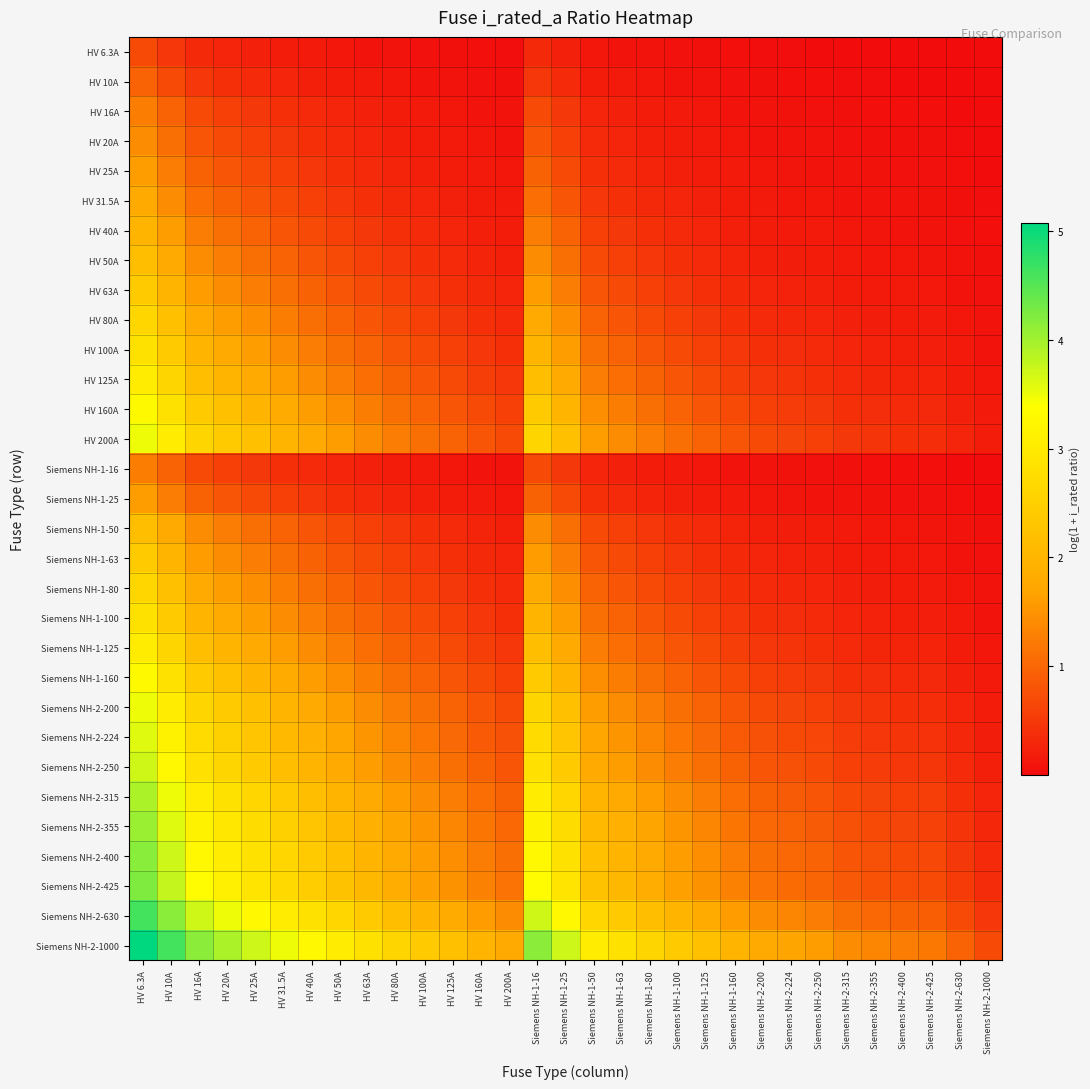

Reading right to left, what are all the values shown in this chart?

HV 6.3A: Siemens NH-2-1000=0.0	Siemens NH-2-630=0.0	Siemens NH-2-425=0.0	Siemens NH-2-400=0.0	Siemens NH-2-355=0.0	Siemens NH-2-315=0.0	Siemens NH-2-250=0.0	Siemens NH-2-224=0.0	Siemens NH-2-200=0.0	Siemens NH-1-160=0.0	Siemens NH-1-125=0.0	Siemens NH-1-100=0.1	Siemens NH-1-80=0.1	Siemens NH-1-63=0.1	Siemens NH-1-50=0.1	Siemens NH-1-25=0.2	Siemens NH-1-16=0.3	HV 200A=0.0	HV 160A=0.0	HV 125A=0.0	HV 100A=0.1	HV 80A=0.1	HV 63A=0.1	HV 50A=0.1	HV 40A=0.1	HV 31.5A=0.2	HV 25A=0.2	HV 20A=0.3	HV 16A=0.3	HV 10A=0.5	HV 6.3A=0.7
HV 10A: Siemens NH-2-1000=0.0	Siemens NH-2-630=0.0	Siemens NH-2-425=0.0	Siemens NH-2-400=0.0	Siemens NH-2-355=0.0	Siemens NH-2-315=0.0	Siemens NH-2-250=0.0	Siemens NH-2-224=0.0	Siemens NH-2-200=0.0	Siemens NH-1-160=0.1	Siemens NH-1-125=0.1	Siemens NH-1-100=0.1	Siemens NH-1-80=0.1	Siemens NH-1-63=0.1	Siemens NH-1-50=0.2	Siemens NH-1-25=0.3	Siemens NH-1-16=0.5	HV 200A=0.0	HV 160A=0.1	HV 125A=0.1	HV 100A=0.1	HV 80A=0.1	HV 63A=0.1	HV 50A=0.2	HV 40A=0.2	HV 31.5A=0.3	HV 25A=0.3	HV 20A=0.4	HV 16A=0.5	HV 10A=0.7	HV 6.3A=1.0
HV 16A: Siemens NH-2-1000=0.0	Siemens NH-2-630=0.0	Siemens NH-2-425=0.0	Siemens NH-2-400=0.0	Siemens NH-2-355=0.0	Siemens NH-2-315=0.0	Siemens NH-2-250=0.1	Siemens NH-2-224=0.1	Siemens NH-2-200=0.1	Siemens NH-1-160=0.1	Siemens NH-1-125=0.1	Siemens NH-1-100=0.1	Siemens NH-1-80=0.2	Siemens NH-1-63=0.2	Siemens NH-1-50=0.3	Siemens NH-1-25=0.5	Siemens NH-1-16=0.7	HV 200A=0.1	HV 160A=0.1	HV 125A=0.1	HV 100A=0.1	HV 80A=0.2	HV 63A=0.2	HV 50A=0.3	HV 40A=0.3	HV 31.5A=0.4	HV 25A=0.5	HV 20A=0.6	HV 16A=0.7	HV 10A=1.0	HV 6.3A=1.3
HV 20A: Siemens NH-2-1000=0.0	Siemens NH-2-630=0.0	Siemens NH-2-425=0.0	Siemens NH-2-400=0.0	Siemens NH-2-355=0.1	Siemens NH-2-315=0.1	Siemens NH-2-250=0.1	Siemens NH-2-224=0.1	Siemens NH-2-200=0.1	Siemens NH-1-160=0.1	Siemens NH-1-125=0.1	Siemens NH-1-100=0.2	Siemens NH-1-80=0.2	Siemens NH-1-63=0.3	Siemens NH-1-50=0.3	Siemens NH-1-25=0.6	Siemens NH-1-16=0.8	HV 200A=0.1	HV 160A=0.1	HV 125A=0.1	HV 100A=0.2	HV 80A=0.2	HV 63A=0.3	HV 50A=0.3	HV 40A=0.4	HV 31.5A=0.5	HV 25A=0.6	HV 20A=0.7	HV 16A=0.8	HV 10A=1.1	HV 6.3A=1.4
HV 25A: Siemens NH-2-1000=0.0	Siemens NH-2-630=0.0	Siemens NH-2-425=0.1	Siemens NH-2-400=0.1	Siemens NH-2-355=0.1	Siemens NH-2-315=0.1	Siemens NH-2-250=0.1	Siemens NH-2-224=0.1	Siemens NH-2-200=0.1	Siemens NH-1-160=0.1	Siemens NH-1-125=0.2	Siemens NH-1-100=0.2	Siemens NH-1-80=0.3	Siemens NH-1-63=0.3	Siemens NH-1-50=0.4	Siemens NH-1-25=0.7	Siemens NH-1-16=0.9	HV 200A=0.1	HV 160A=0.1	HV 125A=0.2	HV 100A=0.2	HV 80A=0.3	HV 63A=0.3	HV 50A=0.4	HV 40A=0.5	HV 31.5A=0.6	HV 25A=0.7	HV 20A=0.8	HV 16A=0.9	HV 10A=1.3	HV 6.3A=1.6
HV 31.5A: Siemens NH-2-1000=0.0	Siemens NH-2-630=0.0	Siemens NH-2-425=0.1	Siemens NH-2-400=0.1	Siemens NH-2-355=0.1	Siemens NH-2-315=0.1	Siemens NH-2-250=0.1	Siemens NH-2-224=0.1	Siemens NH-2-200=0.1	Siemens NH-1-160=0.2	Siemens NH-1-125=0.2	Siemens NH-1-100=0.3	Siemens NH-1-80=0.3	Siemens NH-1-63=0.4	Siemens NH-1-50=0.5	Siemens NH-1-25=0.8	Siemens NH-1-16=1.1	HV 200A=0.1	HV 160A=0.2	HV 125A=0.2	HV 100A=0.3	HV 80A=0.3	HV 63A=0.4	HV 50A=0.5	HV 40A=0.6	HV 31.5A=0.7	HV 25A=0.8	HV 20A=0.9	HV 16A=1.1	HV 10A=1.4	HV 6.3A=1.8
HV 40A: Siemens NH-2-1000=0.0	Siemens NH-2-630=0.1	Siemens NH-2-425=0.1	Siemens NH-2-400=0.1	Siemens NH-2-355=0.1	Siemens NH-2-315=0.1	Siemens NH-2-250=0.1	Siemens NH-2-224=0.2	Siemens NH-2-200=0.2	Siemens NH-1-160=0.2	Siemens NH-1-125=0.3	Siemens NH-1-100=0.3	Siemens NH-1-80=0.4	Siemens NH-1-63=0.5	Siemens NH-1-50=0.6	Siemens NH-1-25=1.0	Siemens NH-1-16=1.3	HV 200A=0.2	HV 160A=0.2	HV 125A=0.3	HV 100A=0.3	HV 80A=0.4	HV 63A=0.5	HV 50A=0.6	HV 40A=0.7	HV 31.5A=0.8	HV 25A=1.0	HV 20A=1.1	HV 16A=1.3	HV 10A=1.6	HV 6.3A=2.0
HV 50A: Siemens NH-2-1000=0.0	Siemens NH-2-630=0.1	Siemens NH-2-425=0.1	Siemens NH-2-400=0.1	Siemens NH-2-355=0.1	Siemens NH-2-315=0.1	Siemens NH-2-250=0.2	Siemens NH-2-224=0.2	Siemens NH-2-200=0.2	Siemens NH-1-160=0.3	Siemens NH-1-125=0.3	Siemens NH-1-100=0.4	Siemens NH-1-80=0.5	Siemens NH-1-63=0.6	Siemens NH-1-50=0.7	Siemens NH-1-25=1.1	Siemens NH-1-16=1.4	HV 200A=0.2	HV 160A=0.3	HV 125A=0.3	HV 100A=0.4	HV 80A=0.5	HV 63A=0.6	HV 50A=0.7	HV 40A=0.8	HV 31.5A=1.0	HV 25A=1.1	HV 20A=1.3	HV 16A=1.4	HV 10A=1.8	HV 6.3A=2.2
HV 63A: Siemens NH-2-1000=0.1	Siemens NH-2-630=0.1	Siemens NH-2-425=0.1	Siemens NH-2-400=0.1	Siemens NH-2-355=0.2	Siemens NH-2-315=0.2	Siemens NH-2-250=0.2	Siemens NH-2-224=0.2	Siemens NH-2-200=0.3	Siemens NH-1-160=0.3	Siemens NH-1-125=0.4	Siemens NH-1-100=0.5	Siemens NH-1-80=0.6	Siemens NH-1-63=0.7	Siemens NH-1-50=0.8	Siemens NH-1-25=1.3	Siemens NH-1-16=1.6	HV 200A=0.3	HV 160A=0.3	HV 125A=0.4	HV 100A=0.5	HV 80A=0.6	HV 63A=0.7	HV 50A=0.8	HV 40A=0.9	HV 31.5A=1.1	HV 25A=1.3	HV 20A=1.4	HV 16A=1.6	HV 10A=2.0	HV 6.3A=2.4
HV 80A: Siemens NH-2-1000=0.1	Siemens NH-2-630=0.1	Siemens NH-2-425=0.2	Siemens NH-2-400=0.2	Siemens NH-2-355=0.2	Siemens NH-2-315=0.2	Siemens NH-2-250=0.3	Siemens NH-2-224=0.3	Siemens NH-2-200=0.3	Siemens NH-1-160=0.4	Siemens NH-1-125=0.5	Siemens NH-1-100=0.6	Siemens NH-1-80=0.7	Siemens NH-1-63=0.8	Siemens NH-1-50=1.0	Siemens NH-1-25=1.4	Siemens NH-1-16=1.8	HV 200A=0.3	HV 160A=0.4	HV 125A=0.5	HV 100A=0.6	HV 80A=0.7	HV 63A=0.8	HV 50A=1.0	HV 40A=1.1	HV 31.5A=1.3	HV 25A=1.4	HV 20A=1.6	HV 16A=1.8	HV 10A=2.2	HV 6.3A=2.6
HV 100A: Siemens NH-2-1000=0.1	Siemens NH-2-630=0.1	Siemens NH-2-425=0.2	Siemens NH-2-400=0.2	Siemens NH-2-355=0.2	Siemens NH-2-315=0.3	Siemens NH-2-250=0.3	Siemens NH-2-224=0.4	Siemens NH-2-200=0.4	Siemens NH-1-160=0.5	Siemens NH-1-125=0.6	Siemens NH-1-100=0.7	Siemens NH-1-80=0.8	Siemens NH-1-63=1.0	Siemens NH-1-50=1.1	Siemens NH-1-25=1.6	Siemens NH-1-16=2.0	HV 200A=0.4	HV 160A=0.5	HV 125A=0.6	HV 100A=0.7	HV 80A=0.8	HV 63A=1.0	HV 50A=1.1	HV 40A=1.3	HV 31.5A=1.4	HV 25A=1.6	HV 20A=1.8	HV 16A=2.0	HV 10A=2.4	HV 6.3A=2.8
HV 125A: Siemens NH-2-1000=0.1	Siemens NH-2-630=0.2	Siemens NH-2-425=0.3	Siemens NH-2-400=0.3	Siemens NH-2-355=0.3	Siemens NH-2-315=0.3	Siemens NH-2-250=0.4	Siemens NH-2-224=0.4	Siemens NH-2-200=0.5	Siemens NH-1-160=0.6	Siemens NH-1-125=0.7	Siemens NH-1-100=0.8	Siemens NH-1-80=0.9	Siemens NH-1-63=1.1	Siemens NH-1-50=1.3	Siemens NH-1-25=1.8	Siemens NH-1-16=2.2	HV 200A=0.5	HV 160A=0.6	HV 125A=0.7	HV 100A=0.8	HV 80A=0.9	HV 63A=1.1	HV 50A=1.3	HV 40A=1.4	HV 31.5A=1.6	HV 25A=1.8	HV 20A=2.0	HV 16A=2.2	HV 10A=2.6	HV 6.3A=3.0
HV 160A: Siemens NH-2-1000=0.1	Siemens NH-2-630=0.2	Siemens NH-2-425=0.3	Siemens NH-2-400=0.3	Siemens NH-2-355=0.4	Siemens NH-2-315=0.4	Siemens NH-2-250=0.5	Siemens NH-2-224=0.5	Siemens NH-2-200=0.6	Siemens NH-1-160=0.7	Siemens NH-1-125=0.8	Siemens NH-1-100=1.0	Siemens NH-1-80=1.1	Siemens NH-1-63=1.3	Siemens NH-1-50=1.4	Siemens NH-1-25=2.0	Siemens NH-1-16=2.4	HV 200A=0.6	HV 160A=0.7	HV 125A=0.8	HV 100A=1.0	HV 80A=1.1	HV 63A=1.3	HV 50A=1.4	HV 40A=1.6	HV 31.5A=1.8	HV 25A=2.0	HV 20A=2.2	HV 16A=2.4	HV 10A=2.8	HV 6.3A=3.3
HV 200A: Siemens NH-2-1000=0.2	Siemens NH-2-630=0.3	Siemens NH-2-425=0.4	Siemens NH-2-400=0.4	Siemens NH-2-355=0.4	Siemens NH-2-315=0.5	Siemens NH-2-250=0.6	Siemens NH-2-224=0.6	Siemens NH-2-200=0.7	Siemens NH-1-160=0.8	Siemens NH-1-125=1.0	Siemens NH-1-100=1.1	Siemens NH-1-80=1.3	Siemens NH-1-63=1.4	Siemens NH-1-50=1.6	Siemens NH-1-25=2.2	Siemens NH-1-16=2.6	HV 200A=0.7	HV 160A=0.8	HV 125A=1.0	HV 100A=1.1	HV 80A=1.3	HV 63A=1.4	HV 50A=1.6	HV 40A=1.8	HV 31.5A=2.0	HV 25A=2.2	HV 20A=2.4	HV 16A=2.6	HV 10A=3.0	HV 6.3A=3.5
Siemens NH-1-16: Siemens NH-2-1000=0.0	Siemens NH-2-630=0.0	Siemens NH-2-425=0.0	Siemens NH-2-400=0.0	Siemens NH-2-355=0.0	Siemens NH-2-315=0.0	Siemens NH-2-250=0.1	Siemens NH-2-224=0.1	Siemens NH-2-200=0.1	Siemens NH-1-160=0.1	Siemens NH-1-125=0.1	Siemens NH-1-100=0.1	Siemens NH-1-80=0.2	Siemens NH-1-63=0.2	Siemens NH-1-50=0.3	Siemens NH-1-25=0.5	Siemens NH-1-16=0.7	HV 200A=0.1	HV 160A=0.1	HV 125A=0.1	HV 100A=0.1	HV 80A=0.2	HV 63A=0.2	HV 50A=0.3	HV 40A=0.3	HV 31.5A=0.4	HV 25A=0.5	HV 20A=0.6	HV 16A=0.7	HV 10A=1.0	HV 6.3A=1.3
Siemens NH-1-25: Siemens NH-2-1000=0.0	Siemens NH-2-630=0.0	Siemens NH-2-425=0.1	Siemens NH-2-400=0.1	Siemens NH-2-355=0.1	Siemens NH-2-315=0.1	Siemens NH-2-250=0.1	Siemens NH-2-224=0.1	Siemens NH-2-200=0.1	Siemens NH-1-160=0.1	Siemens NH-1-125=0.2	Siemens NH-1-100=0.2	Siemens NH-1-80=0.3	Siemens NH-1-63=0.3	Siemens NH-1-50=0.4	Siemens NH-1-25=0.7	Siemens NH-1-16=0.9	HV 200A=0.1	HV 160A=0.1	HV 125A=0.2	HV 100A=0.2	HV 80A=0.3	HV 63A=0.3	HV 50A=0.4	HV 40A=0.5	HV 31.5A=0.6	HV 25A=0.7	HV 20A=0.8	HV 16A=0.9	HV 10A=1.3	HV 6.3A=1.6
Siemens NH-1-50: Siemens NH-2-1000=0.0	Siemens NH-2-630=0.1	Siemens NH-2-425=0.1	Siemens NH-2-400=0.1	Siemens NH-2-355=0.1	Siemens NH-2-315=0.1	Siemens NH-2-250=0.2	Siemens NH-2-224=0.2	Siemens NH-2-200=0.2	Siemens NH-1-160=0.3	Siemens NH-1-125=0.3	Siemens NH-1-100=0.4	Siemens NH-1-80=0.5	Siemens NH-1-63=0.6	Siemens NH-1-50=0.7	Siemens NH-1-25=1.1	Siemens NH-1-16=1.4	HV 200A=0.2	HV 160A=0.3	HV 125A=0.3	HV 100A=0.4	HV 80A=0.5	HV 63A=0.6	HV 50A=0.7	HV 40A=0.8	HV 31.5A=1.0	HV 25A=1.1	HV 20A=1.3	HV 16A=1.4	HV 10A=1.8	HV 6.3A=2.2
Siemens NH-1-63: Siemens NH-2-1000=0.1	Siemens NH-2-630=0.1	Siemens NH-2-425=0.1	Siemens NH-2-400=0.1	Siemens NH-2-355=0.2	Siemens NH-2-315=0.2	Siemens NH-2-250=0.2	Siemens NH-2-224=0.2	Siemens NH-2-200=0.3	Siemens NH-1-160=0.3	Siemens NH-1-125=0.4	Siemens NH-1-100=0.5	Siemens NH-1-80=0.6	Siemens NH-1-63=0.7	Siemens NH-1-50=0.8	Siemens NH-1-25=1.3	Siemens NH-1-16=1.6	HV 200A=0.3	HV 160A=0.3	HV 125A=0.4	HV 100A=0.5	HV 80A=0.6	HV 63A=0.7	HV 50A=0.8	HV 40A=0.9	HV 31.5A=1.1	HV 25A=1.3	HV 20A=1.4	HV 16A=1.6	HV 10A=2.0	HV 6.3A=2.4
Siemens NH-1-80: Siemens NH-2-1000=0.1	Siemens NH-2-630=0.1	Siemens NH-2-425=0.2	Siemens NH-2-400=0.2	Siemens NH-2-355=0.2	Siemens NH-2-315=0.2	Siemens NH-2-250=0.3	Siemens NH-2-224=0.3	Siemens NH-2-200=0.3	Siemens NH-1-160=0.4	Siemens NH-1-125=0.5	Siemens NH-1-100=0.6	Siemens NH-1-80=0.7	Siemens NH-1-63=0.8	Siemens NH-1-50=1.0	Siemens NH-1-25=1.4	Siemens NH-1-16=1.8	HV 200A=0.3	HV 160A=0.4	HV 125A=0.5	HV 100A=0.6	HV 80A=0.7	HV 63A=0.8	HV 50A=1.0	HV 40A=1.1	HV 31.5A=1.3	HV 25A=1.4	HV 20A=1.6	HV 16A=1.8	HV 10A=2.2	HV 6.3A=2.6
Siemens NH-1-100: Siemens NH-2-1000=0.1	Siemens NH-2-630=0.1	Siemens NH-2-425=0.2	Siemens NH-2-400=0.2	Siemens NH-2-355=0.2	Siemens NH-2-315=0.3	Siemens NH-2-250=0.3	Siemens NH-2-224=0.4	Siemens NH-2-200=0.4	Siemens NH-1-160=0.5	Siemens NH-1-125=0.6	Siemens NH-1-100=0.7	Siemens NH-1-80=0.8	Siemens NH-1-63=1.0	Siemens NH-1-50=1.1	Siemens NH-1-25=1.6	Siemens NH-1-16=2.0	HV 200A=0.4	HV 160A=0.5	HV 125A=0.6	HV 100A=0.7	HV 80A=0.8	HV 63A=1.0	HV 50A=1.1	HV 40A=1.3	HV 31.5A=1.4	HV 25A=1.6	HV 20A=1.8	HV 16A=2.0	HV 10A=2.4	HV 6.3A=2.8
Siemens NH-1-125: Siemens NH-2-1000=0.1	Siemens NH-2-630=0.2	Siemens NH-2-425=0.3	Siemens NH-2-400=0.3	Siemens NH-2-355=0.3	Siemens NH-2-315=0.3	Siemens NH-2-250=0.4	Siemens NH-2-224=0.4	Siemens NH-2-200=0.5	Siemens NH-1-160=0.6	Siemens NH-1-125=0.7	Siemens NH-1-100=0.8	Siemens NH-1-80=0.9	Siemens NH-1-63=1.1	Siemens NH-1-50=1.3	Siemens NH-1-25=1.8	Siemens NH-1-16=2.2	HV 200A=0.5	HV 160A=0.6	HV 125A=0.7	HV 100A=0.8	HV 80A=0.9	HV 63A=1.1	HV 50A=1.3	HV 40A=1.4	HV 31.5A=1.6	HV 25A=1.8	HV 20A=2.0	HV 16A=2.2	HV 10A=2.6	HV 6.3A=3.0
Siemens NH-1-160: Siemens NH-2-1000=0.1	Siemens NH-2-630=0.2	Siemens NH-2-425=0.3	Siemens NH-2-400=0.3	Siemens NH-2-355=0.4	Siemens NH-2-315=0.4	Siemens NH-2-250=0.5	Siemens NH-2-224=0.5	Siemens NH-2-200=0.6	Siemens NH-1-160=0.7	Siemens NH-1-125=0.8	Siemens NH-1-100=1.0	Siemens NH-1-80=1.1	Siemens NH-1-63=1.3	Siemens NH-1-50=1.4	Siemens NH-1-25=2.0	Siemens NH-1-16=2.4	HV 200A=0.6	HV 160A=0.7	HV 125A=0.8	HV 100A=1.0	HV 80A=1.1	HV 63A=1.3	HV 50A=1.4	HV 40A=1.6	HV 31.5A=1.8	HV 25A=2.0	HV 20A=2.2	HV 16A=2.4	HV 10A=2.8	HV 6.3A=3.3
Siemens NH-2-200: Siemens NH-2-1000=0.2	Siemens NH-2-630=0.3	Siemens NH-2-425=0.4	Siemens NH-2-400=0.4	Siemens NH-2-355=0.4	Siemens NH-2-315=0.5	Siemens NH-2-250=0.6	Siemens NH-2-224=0.6	Siemens NH-2-200=0.7	Siemens NH-1-160=0.8	Siemens NH-1-125=1.0	Siemens NH-1-100=1.1	Siemens NH-1-80=1.3	Siemens NH-1-63=1.4	Siemens NH-1-50=1.6	Siemens NH-1-25=2.2	Siemens NH-1-16=2.6	HV 200A=0.7	HV 160A=0.8	HV 125A=1.0	HV 100A=1.1	HV 80A=1.3	HV 63A=1.4	HV 50A=1.6	HV 40A=1.8	HV 31.5A=2.0	HV 25A=2.2	HV 20A=2.4	HV 16A=2.6	HV 10A=3.0	HV 6.3A=3.5
Siemens NH-2-224: Siemens NH-2-1000=0.2	Siemens NH-2-630=0.3	Siemens NH-2-425=0.4	Siemens NH-2-400=0.4	Siemens NH-2-355=0.5	Siemens NH-2-315=0.5	Siemens NH-2-250=0.6	Siemens NH-2-224=0.7	Siemens NH-2-200=0.8	Siemens NH-1-160=0.9	Siemens NH-1-125=1.0	Siemens NH-1-100=1.2	Siemens NH-1-80=1.3	Siemens NH-1-63=1.5	Siemens NH-1-50=1.7	Siemens NH-1-25=2.3	Siemens NH-1-16=2.7	HV 200A=0.8	HV 160A=0.9	HV 125A=1.0	HV 100A=1.2	HV 80A=1.3	HV 63A=1.5	HV 50A=1.7	HV 40A=1.9	HV 31.5A=2.1	HV 25A=2.3	HV 20A=2.5	HV 16A=2.7	HV 10A=3.2	HV 6.3A=3.6
Siemens NH-2-250: Siemens NH-2-1000=0.2	Siemens NH-2-630=0.3	Siemens NH-2-425=0.5	Siemens NH-2-400=0.5	Siemens NH-2-355=0.5	Siemens NH-2-315=0.6	Siemens NH-2-250=0.7	Siemens NH-2-224=0.7	Siemens NH-2-200=0.8	Siemens NH-1-160=0.9	Siemens NH-1-125=1.1	Siemens NH-1-100=1.3	Siemens NH-1-80=1.4	Siemens NH-1-63=1.6	Siemens NH-1-50=1.8	Siemens NH-1-25=2.4	Siemens NH-1-16=2.8	HV 200A=0.8	HV 160A=0.9	HV 125A=1.1	HV 100A=1.3	HV 80A=1.4	HV 63A=1.6	HV 50A=1.8	HV 40A=2.0	HV 31.5A=2.2	HV 25A=2.4	HV 20A=2.6	HV 16A=2.8	HV 10A=3.3	HV 6.3A=3.7
Siemens NH-2-315: Siemens NH-2-1000=0.3	Siemens NH-2-630=0.4	Siemens NH-2-425=0.6	Siemens NH-2-400=0.6	Siemens NH-2-355=0.6	Siemens NH-2-315=0.7	Siemens NH-2-250=0.8	Siemens NH-2-224=0.9	Siemens NH-2-200=0.9	Siemens NH-1-160=1.1	Siemens NH-1-125=1.3	Siemens NH-1-100=1.4	Siemens NH-1-80=1.6	Siemens NH-1-63=1.8	Siemens NH-1-50=2.0	Siemens NH-1-25=2.6	Siemens NH-1-16=3.0	HV 200A=0.9	HV 160A=1.1	HV 125A=1.3	HV 100A=1.4	HV 80A=1.6	HV 63A=1.8	HV 50A=2.0	HV 40A=2.2	HV 31.5A=2.4	HV 25A=2.6	HV 20A=2.8	HV 16A=3.0	HV 10A=3.5	HV 6.3A=3.9
Siemens NH-2-355: Siemens NH-2-1000=0.3	Siemens NH-2-630=0.4	Siemens NH-2-425=0.6	Siemens NH-2-400=0.6	Siemens NH-2-355=0.7	Siemens NH-2-315=0.8	Siemens NH-2-250=0.9	Siemens NH-2-224=0.9	Siemens NH-2-200=1.0	Siemens NH-1-160=1.2	Siemens NH-1-125=1.3	Siemens NH-1-100=1.5	Siemens NH-1-80=1.7	Siemens NH-1-63=1.9	Siemens NH-1-50=2.1	Siemens NH-1-25=2.7	Siemens NH-1-16=3.1	HV 200A=1.0	HV 160A=1.2	HV 125A=1.3	HV 100A=1.5	HV 80A=1.7	HV 63A=1.9	HV 50A=2.1	HV 40A=2.3	HV 31.5A=2.5	HV 25A=2.7	HV 20A=2.9	HV 16A=3.1	HV 10A=3.6	HV 6.3A=4.0
Siemens NH-2-400: Siemens NH-2-1000=0.3	Siemens NH-2-630=0.5	Siemens NH-2-425=0.7	Siemens NH-2-400=0.7	Siemens NH-2-355=0.8	Siemens NH-2-315=0.8	Siemens NH-2-250=1.0	Siemens NH-2-224=1.0	Siemens NH-2-200=1.1	Siemens NH-1-160=1.3	Siemens NH-1-125=1.4	Siemens NH-1-100=1.6	Siemens NH-1-80=1.8	Siemens NH-1-63=2.0	Siemens NH-1-50=2.2	Siemens NH-1-25=2.8	Siemens NH-1-16=3.3	HV 200A=1.1	HV 160A=1.3	HV 125A=1.4	HV 100A=1.6	HV 80A=1.8	HV 63A=2.0	HV 50A=2.2	HV 40A=2.4	HV 31.5A=2.6	HV 25A=2.8	HV 20A=3.0	HV 16A=3.3	HV 10A=3.7	HV 6.3A=4.2
Siemens NH-2-425: Siemens NH-2-1000=0.4	Siemens NH-2-630=0.5	Siemens NH-2-425=0.7	Siemens NH-2-400=0.7	Siemens NH-2-355=0.8	Siemens NH-2-315=0.9	Siemens NH-2-250=1.0	Siemens NH-2-224=1.1	Siemens NH-2-200=1.1	Siemens NH-1-160=1.3	Siemens NH-1-125=1.5	Siemens NH-1-100=1.7	Siemens NH-1-80=1.8	Siemens NH-1-63=2.0	Siemens NH-1-50=2.3	Siemens NH-1-25=2.9	Siemens NH-1-16=3.3	HV 200A=1.1	HV 160A=1.3	HV 125A=1.5	HV 100A=1.7	HV 80A=1.8	HV 63A=2.0	HV 50A=2.3	HV 40A=2.5	HV 31.5A=2.7	HV 25A=2.9	HV 20A=3.1	HV 16A=3.3	HV 10A=3.8	HV 6.3A=4.2
Siemens NH-2-630: Siemens NH-2-1000=0.5	Siemens NH-2-630=0.7	Siemens NH-2-425=0.9	Siemens NH-2-400=0.9	Siemens NH-2-355=1.0	Siemens NH-2-315=1.1	Siemens NH-2-250=1.3	Siemens NH-2-224=1.3	Siemens NH-2-200=1.4	Siemens NH-1-160=1.6	Siemens NH-1-125=1.8	Siemens NH-1-100=2.0	Siemens NH-1-80=2.2	Siemens NH-1-63=2.4	Siemens NH-1-50=2.6	Siemens NH-1-25=3.3	Siemens NH-1-16=3.7	HV 200A=1.4	HV 160A=1.6	HV 125A=1.8	HV 100A=2.0	HV 80A=2.2	HV 63A=2.4	HV 50A=2.6	HV 40A=2.8	HV 31.5A=3.0	HV 25A=3.3	HV 20A=3.5	HV 16A=3.7	HV 10A=4.2	HV 6.3A=4.6
Siemens NH-2-1000: Siemens NH-2-1000=0.7	Siemens NH-2-630=1.0	Siemens NH-2-425=1.2	Siemens NH-2-400=1.3	Siemens NH-2-355=1.3	Siemens NH-2-315=1.4	Siemens NH-2-250=1.6	Siemens NH-2-224=1.7	Siemens NH-2-200=1.8	Siemens NH-1-160=2.0	Siemens NH-1-125=2.2	Siemens NH-1-100=2.4	Siemens NH-1-80=2.6	Siemens NH-1-63=2.8	Siemens NH-1-50=3.0	Siemens NH-1-25=3.7	Siemens NH-1-16=4.2	HV 200A=1.8	HV 160A=2.0	HV 125A=2.2	HV 100A=2.4	HV 80A=2.6	HV 63A=2.8	HV 50A=3.0	HV 40A=3.3	HV 31.5A=3.5	HV 25A=3.7	HV 20A=3.9	HV 16A=4.2	HV 10A=4.6	HV 6.3A=5.1